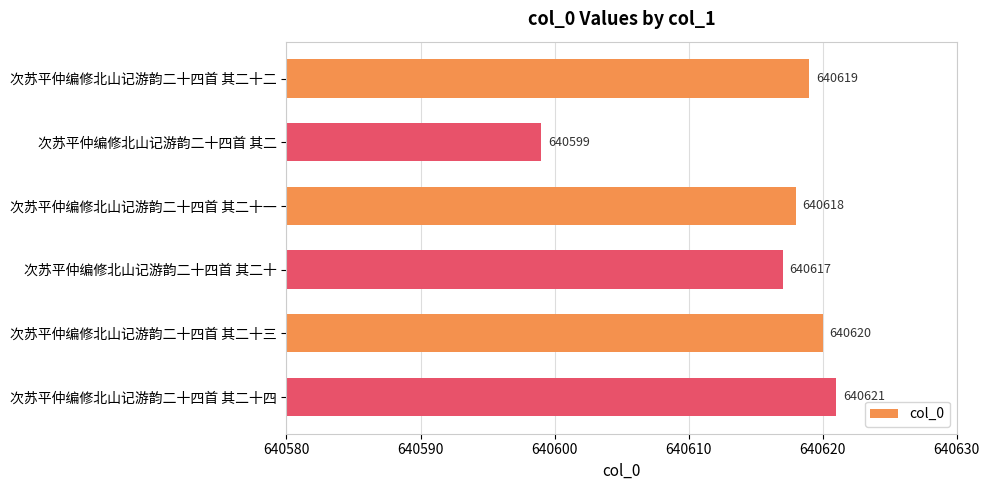

What is the approximate value at 次苏平仲编修北山记游韵二十四首 其二, to the nearest 5?

640600